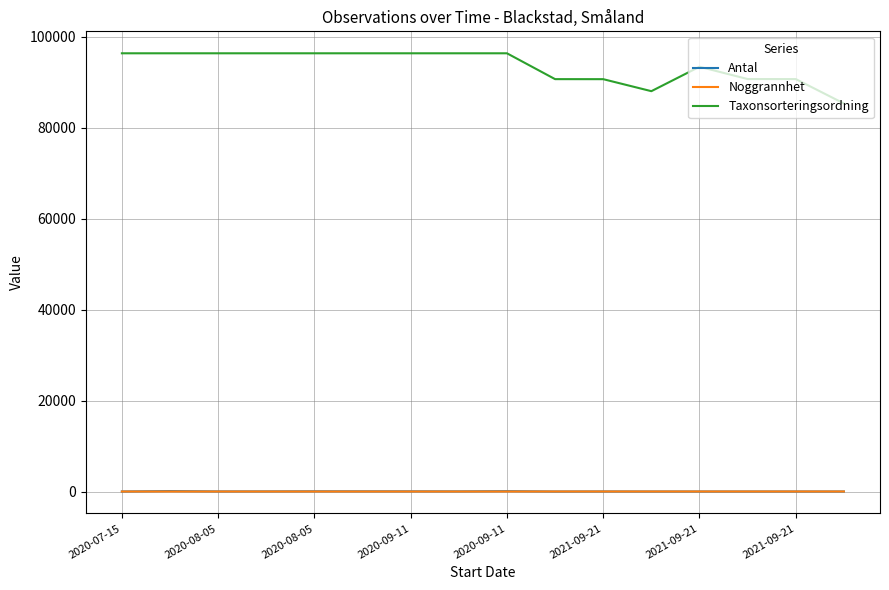

What is the average value of the Noggrannhet series?

7